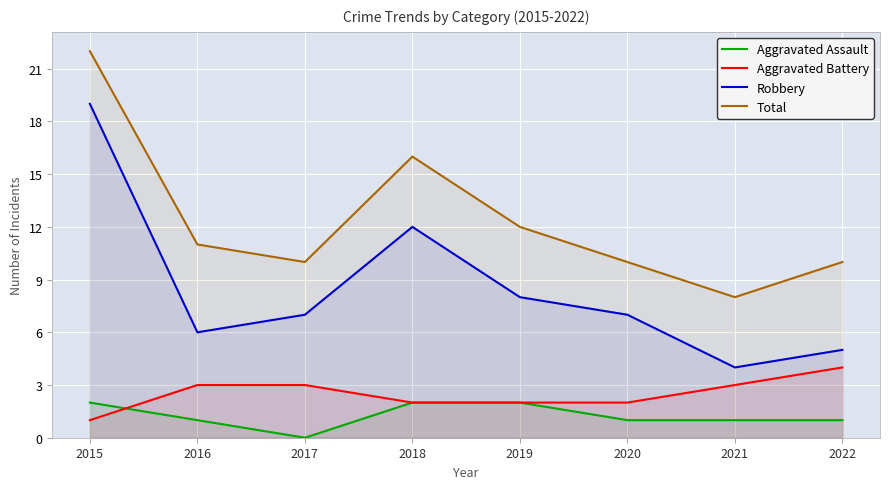

True or false: Robbery has a value of 19 at 2015.

True